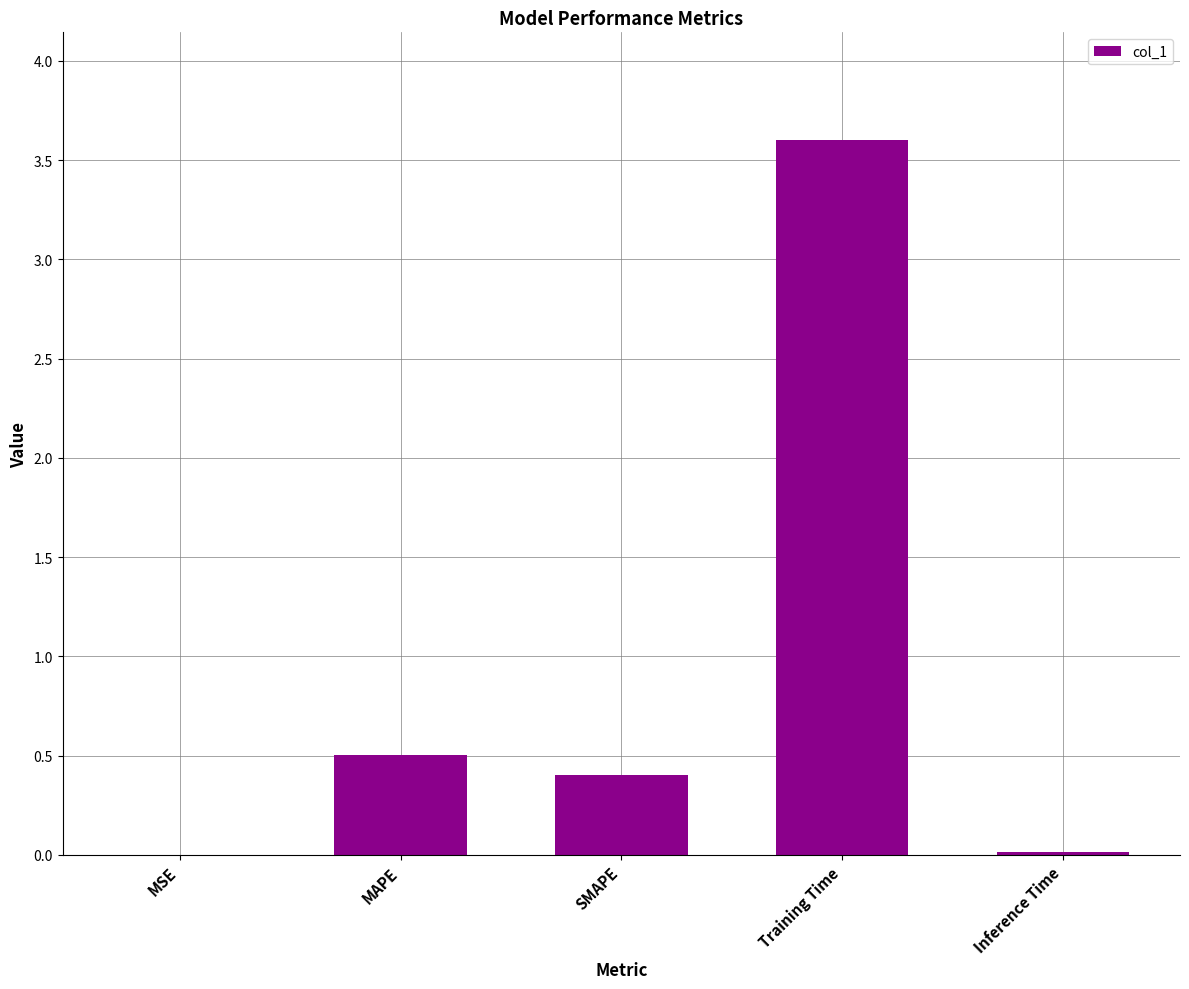

What is the average value?

0.9